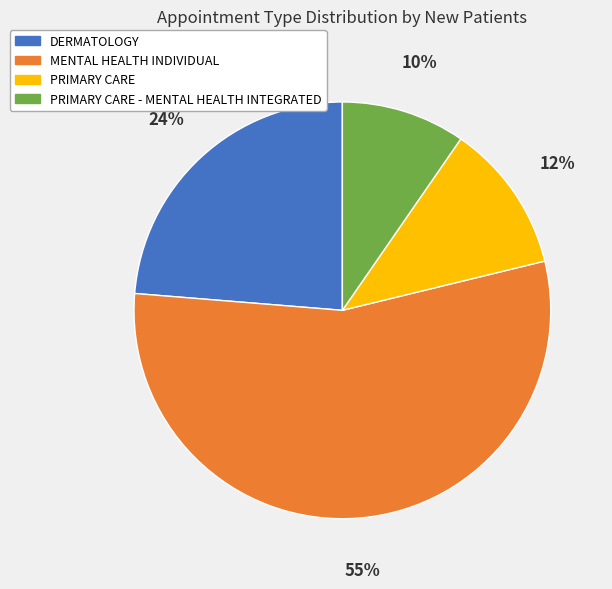

Does any single category account for the majority?

Yes